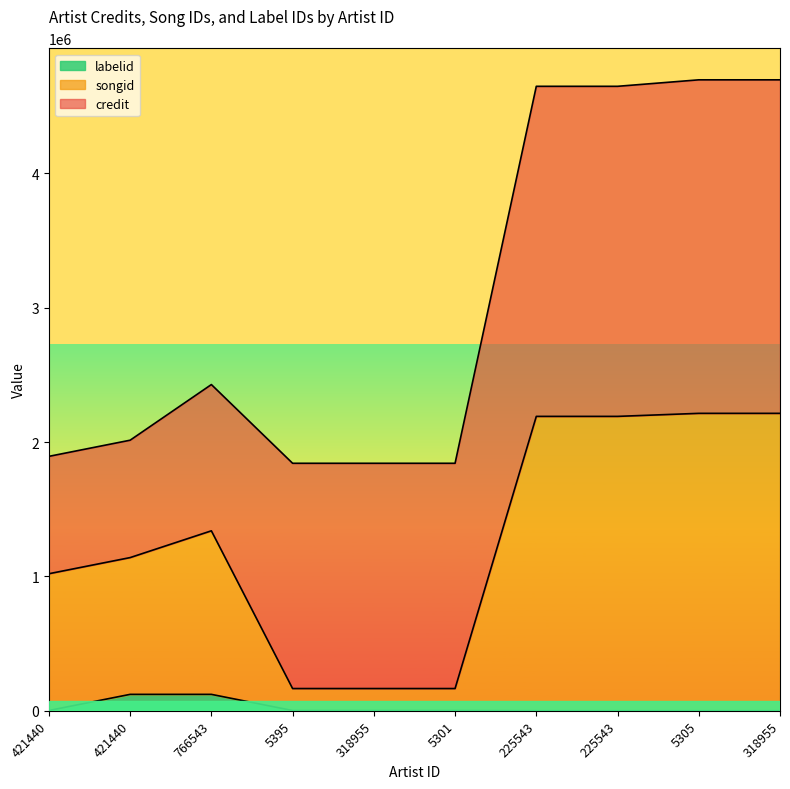

The labelid series shows 738 at 225543. True or false?

True